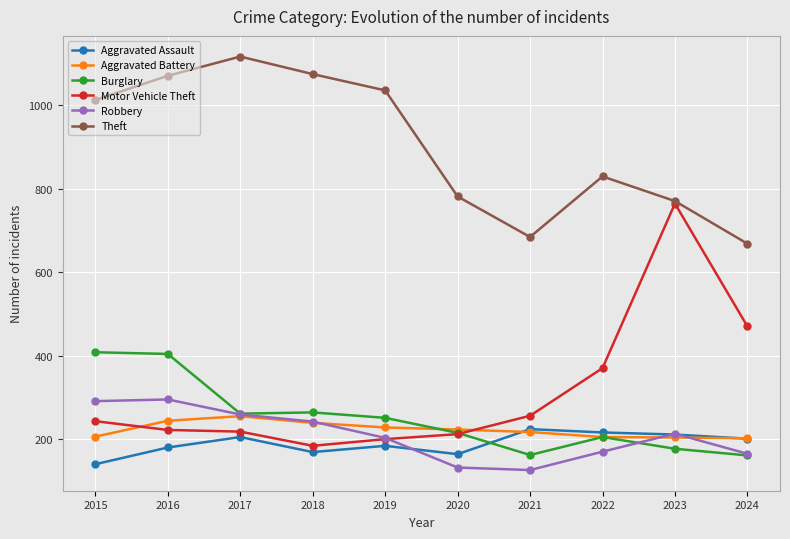

What is the smallest value displayed?

126